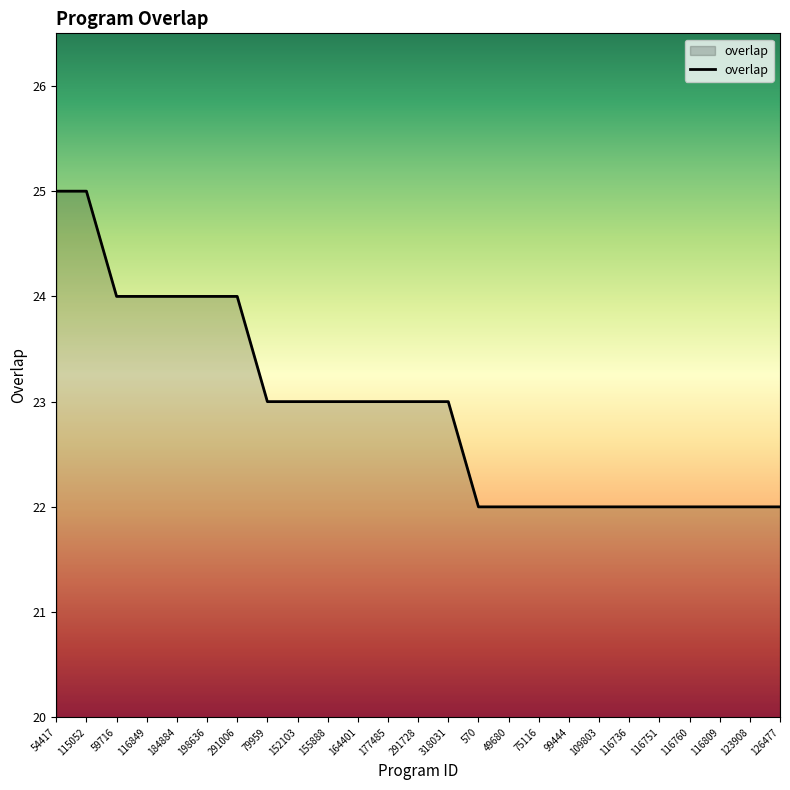

What is the difference between the maximum and minimum values?

3